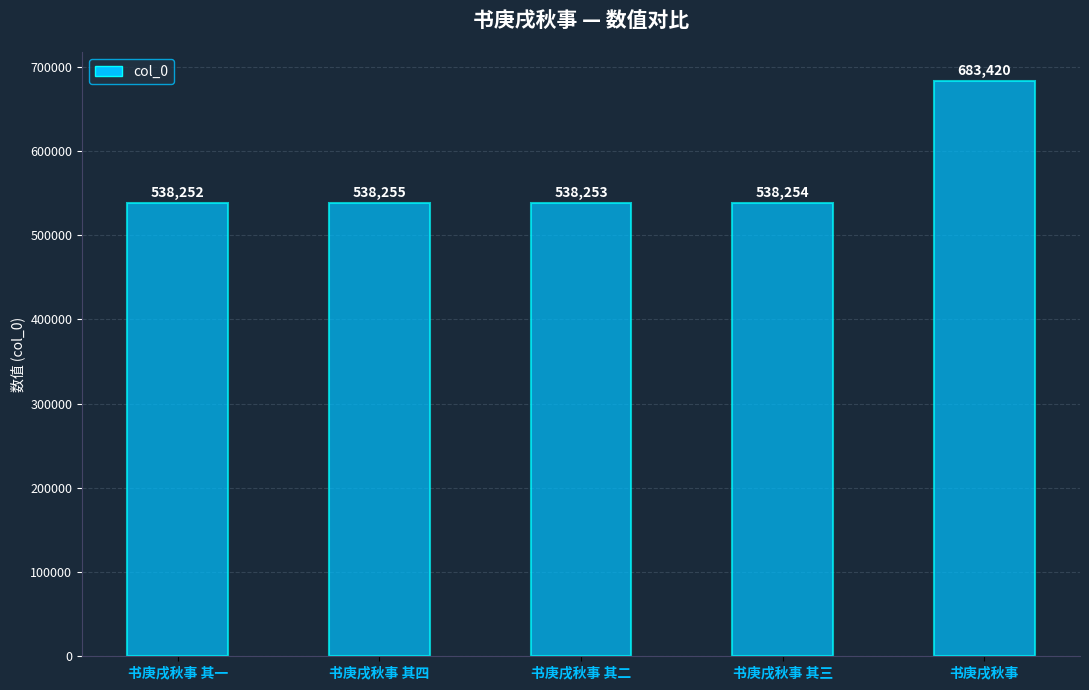

The chart shows a value of 117897 at 书庚戌秋事 其三. True or false?

False